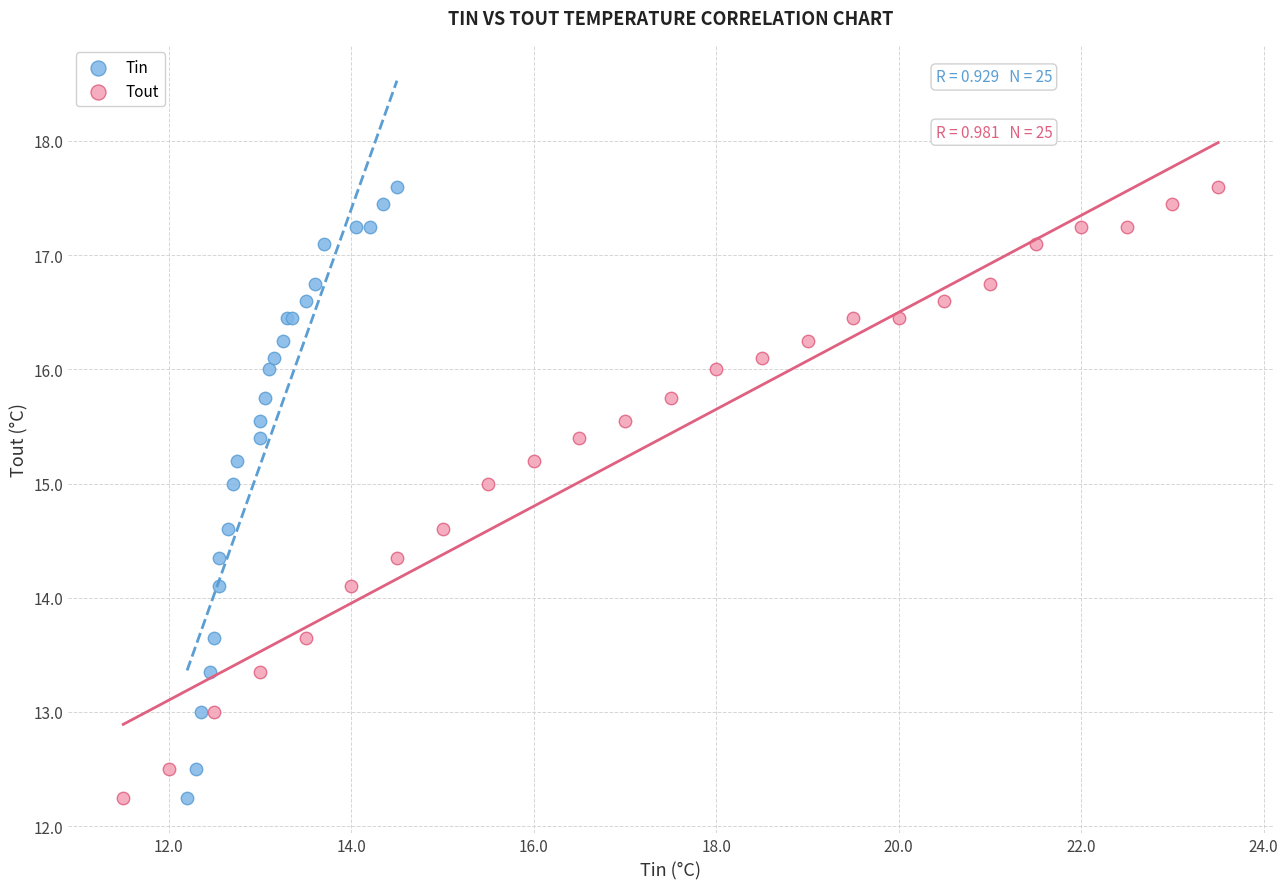

What are all the series names shown in the legend?

Tin, Tout